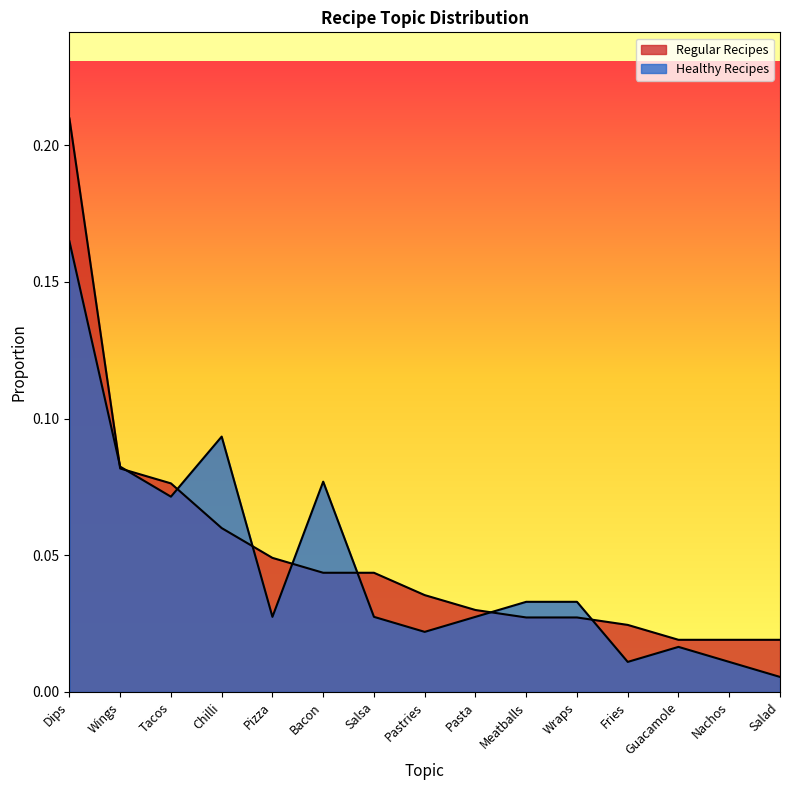

True or false: Healthy Recipes and Regular Recipes intersect in this chart.

True